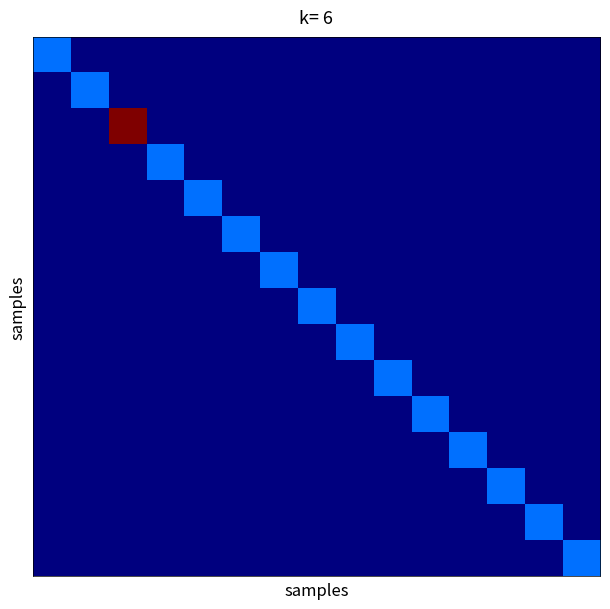

Which category has the lowest value across all series?

1